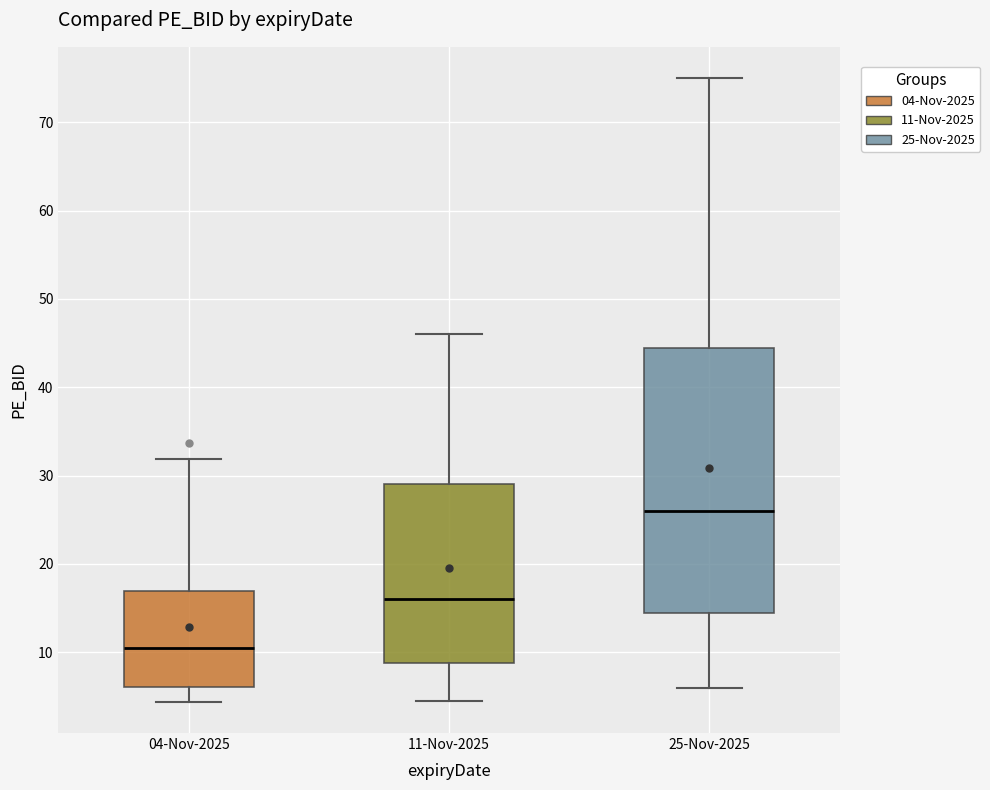

Which box's median line is the highest?

25-Nov-2025